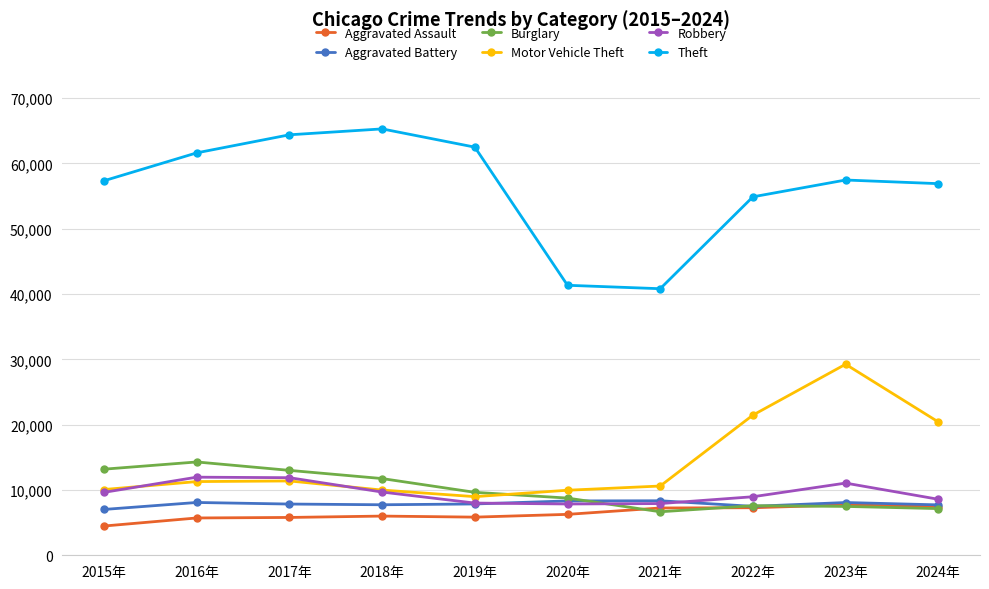

At how many categories does at least one series exceed 8245?

10